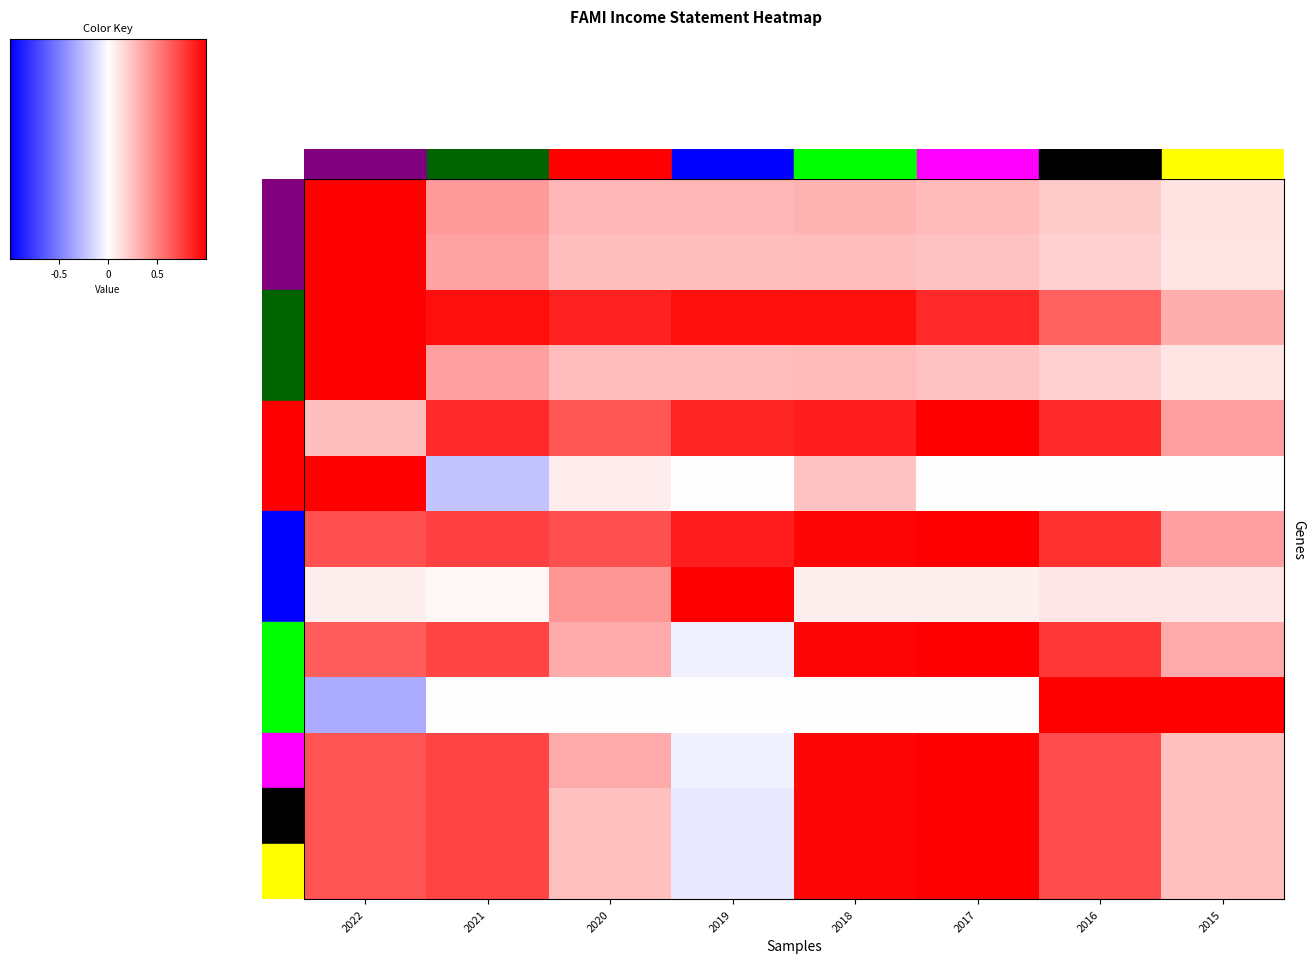

Reading right to left, list all the values displayed in this chart.

Total Revenue: 2015=0.1	2016=0.2	2017=0.3	2018=0.3	2019=0.3	2020=0.3	2021=0.4	2022=1.0
Cost of Revenue: 2015=0.1	2016=0.2	2017=0.2	2018=0.3	2019=0.3	2020=0.3	2021=0.4	2022=1.0
Gross Profit: 2015=0.3	2016=0.6	2017=0.8	2018=0.9	2019=0.9	2020=0.9	2021=0.9	2022=1.0
Total Operating Expenses: 2015=0.1	2016=0.2	2017=0.2	2018=0.3	2019=0.3	2020=0.3	2021=0.4	2022=1.0
Operating Income or Loss: 2015=0.4	2016=0.8	2017=1.0	2018=0.9	2019=0.9	2020=0.7	2021=0.8	2022=0.3
Total Other Income/Expenses Net: 2015=0.0	2016=0.0	2017=0.0	2018=0.2	2019=0.0	2020=0.1	2021=-0.2	2022=1.0
EBIT: 2015=0.4	2016=0.8	2017=1.0	2018=1.0	2019=0.9	2020=0.7	2021=0.7	2022=0.7
Interest Expense: 2015=0.1	2016=0.1	2017=0.1	2018=0.1	2019=1.0	2020=0.4	2021=0.0	2022=0.1
Income Before Tax: 2015=0.3	2016=0.8	2017=1.0	2018=1.0	2019=-0.1	2020=0.3	2021=0.7	2022=0.6
Income Tax Expense: 2015=1.0	2016=1.0	2017=0.0	2018=0.0	2019=0.0	2020=0.0	2021=0.0	2022=-0.3
Income After Tax: 2015=0.2	2016=0.7	2017=1.0	2018=1.0	2019=-0.1	2020=0.3	2021=0.7	2022=0.7
Net Income: 2015=0.2	2016=0.7	2017=1.0	2018=1.0	2019=-0.1	2020=0.2	2021=0.7	2022=0.7
Net Income to Common: 2015=0.2	2016=0.7	2017=1.0	2018=1.0	2019=-0.1	2020=0.2	2021=0.7	2022=0.7